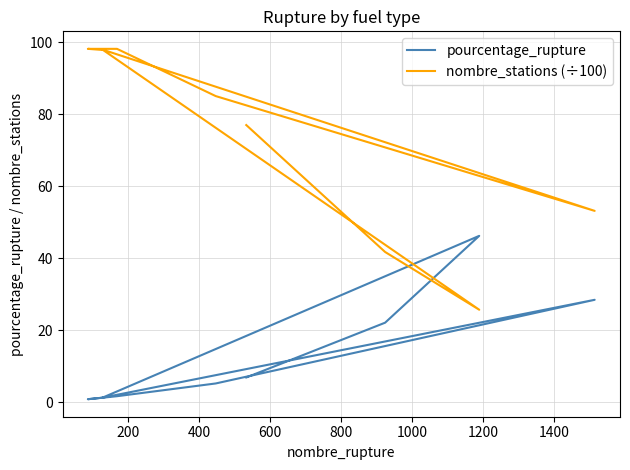

The value of nombre_stations (÷100) at 200 is 68.7. True or false?

False